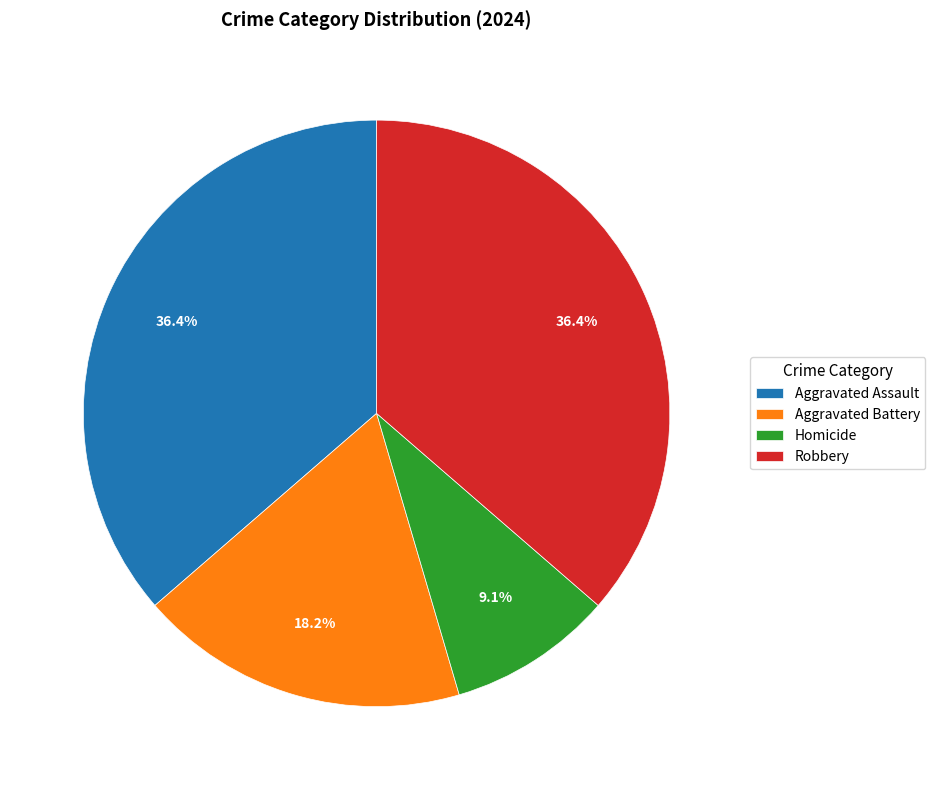

What percentage is the Aggravated Assault slice, to the nearest percent?

36%